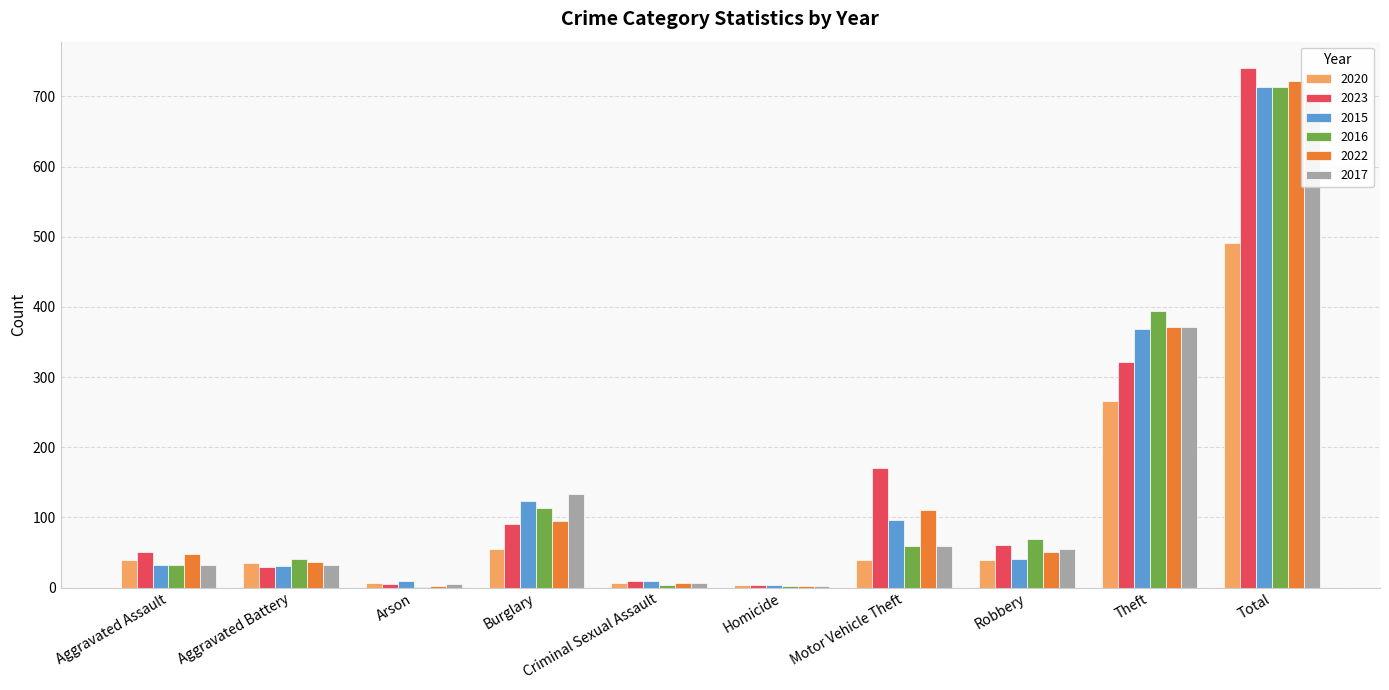

What is the value of the 2023 bar at the 2nd from the left?

30